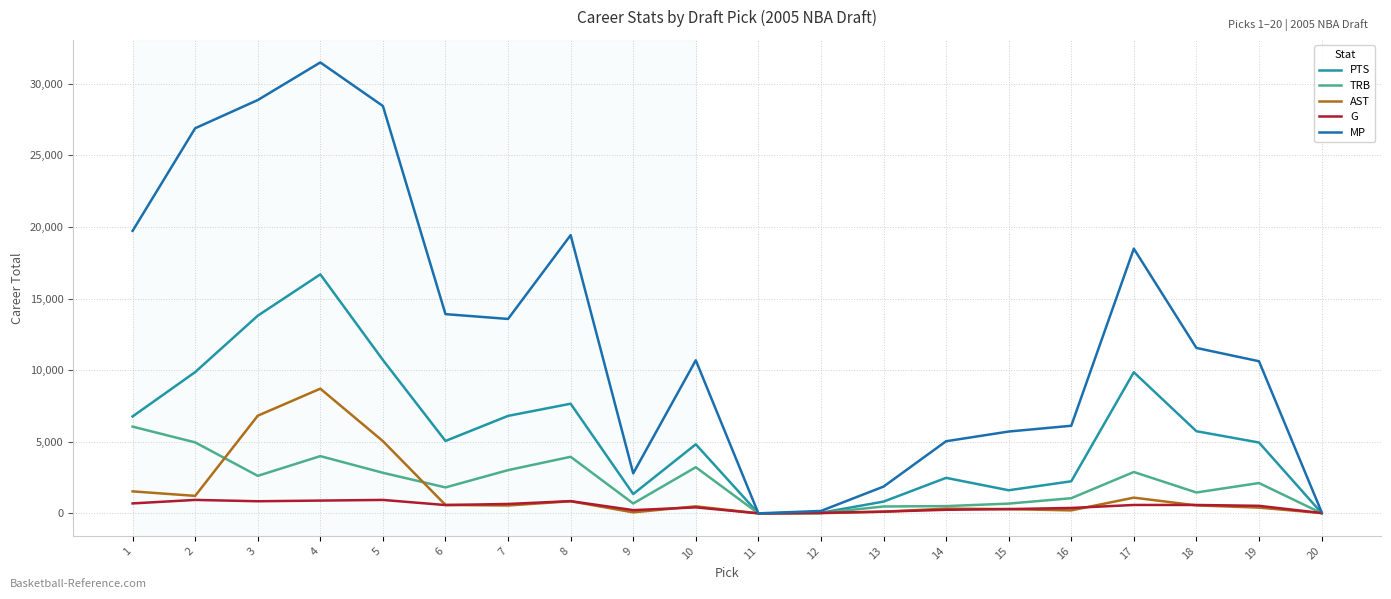

Which series changed the most between 7 and 13?

MP